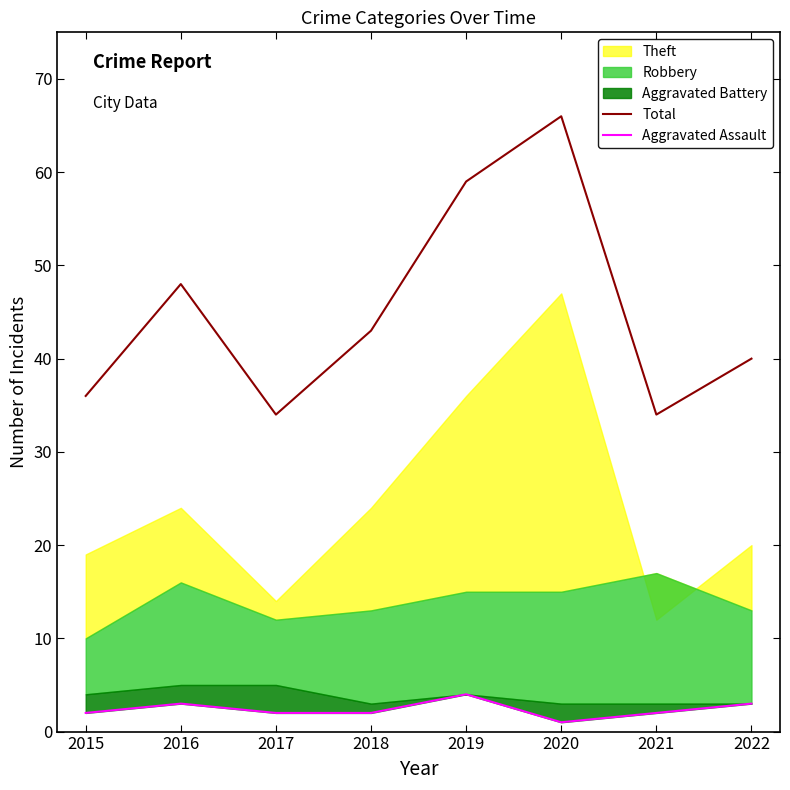

At how many categories does at least one series exceed 48?

2